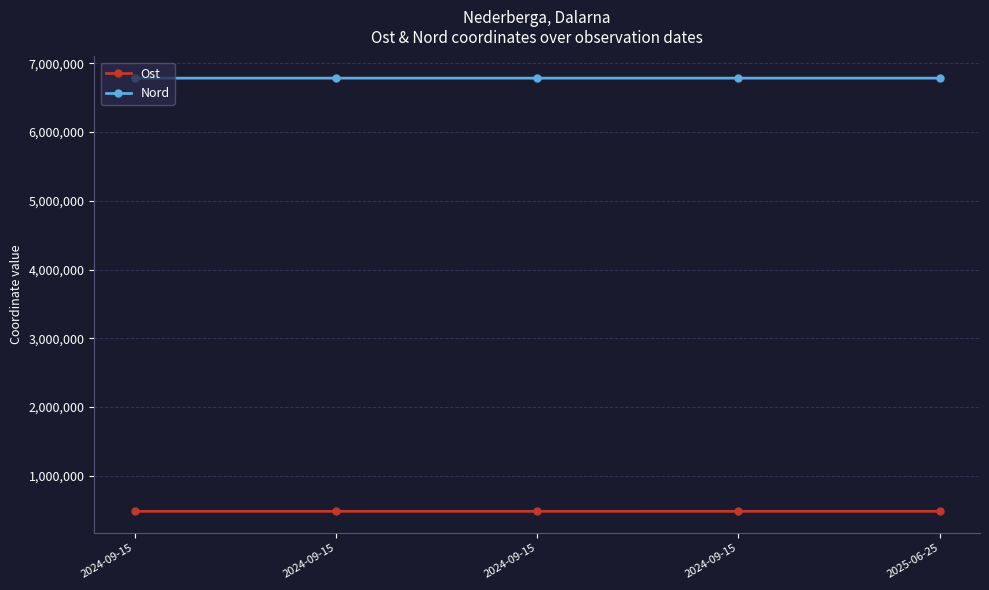

How many lines are shown in the chart?

2